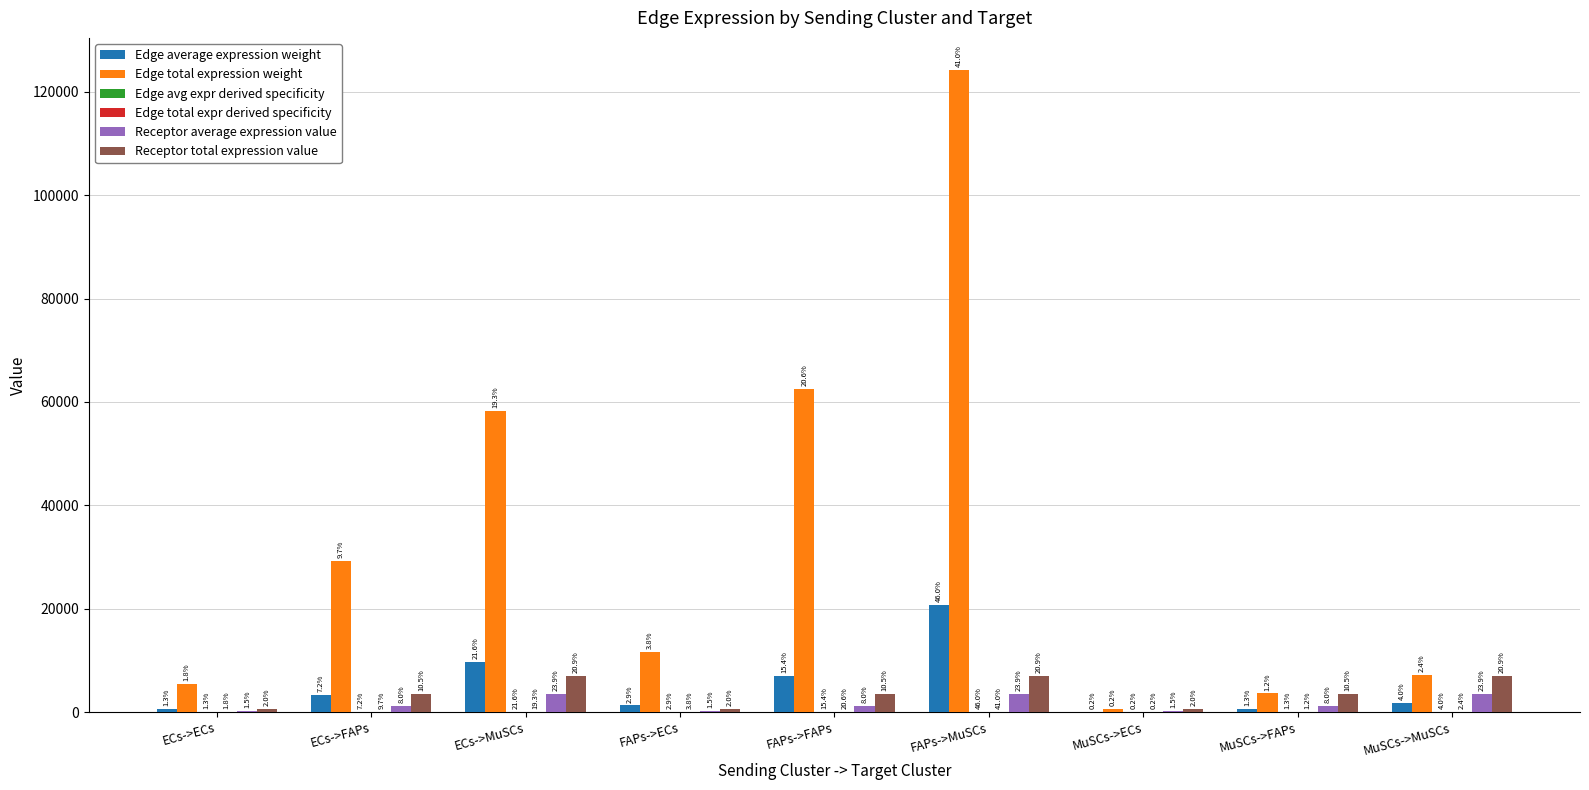

Are the bars grouped side by side (vs. stacked)?

Yes